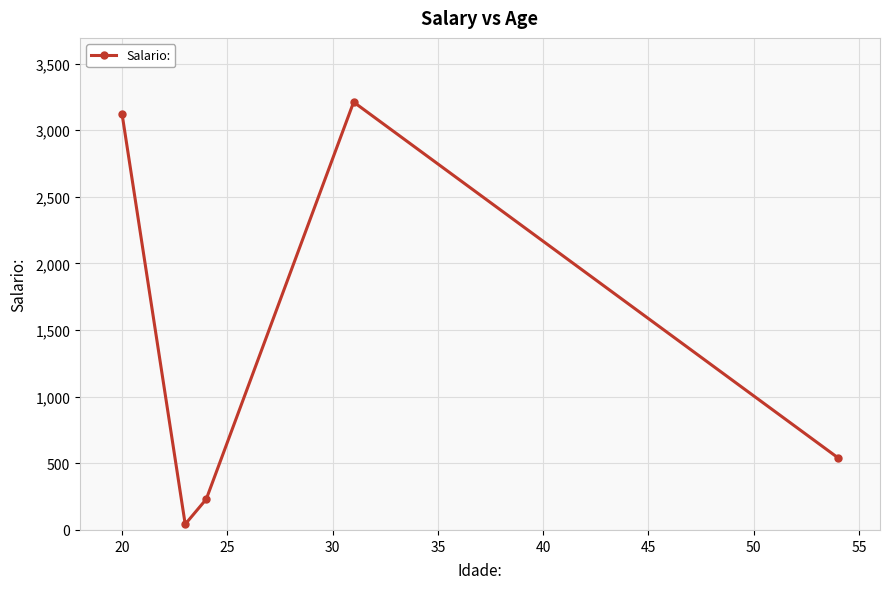

How many interior local peaks (higher than both neighbors) does the data have?

1